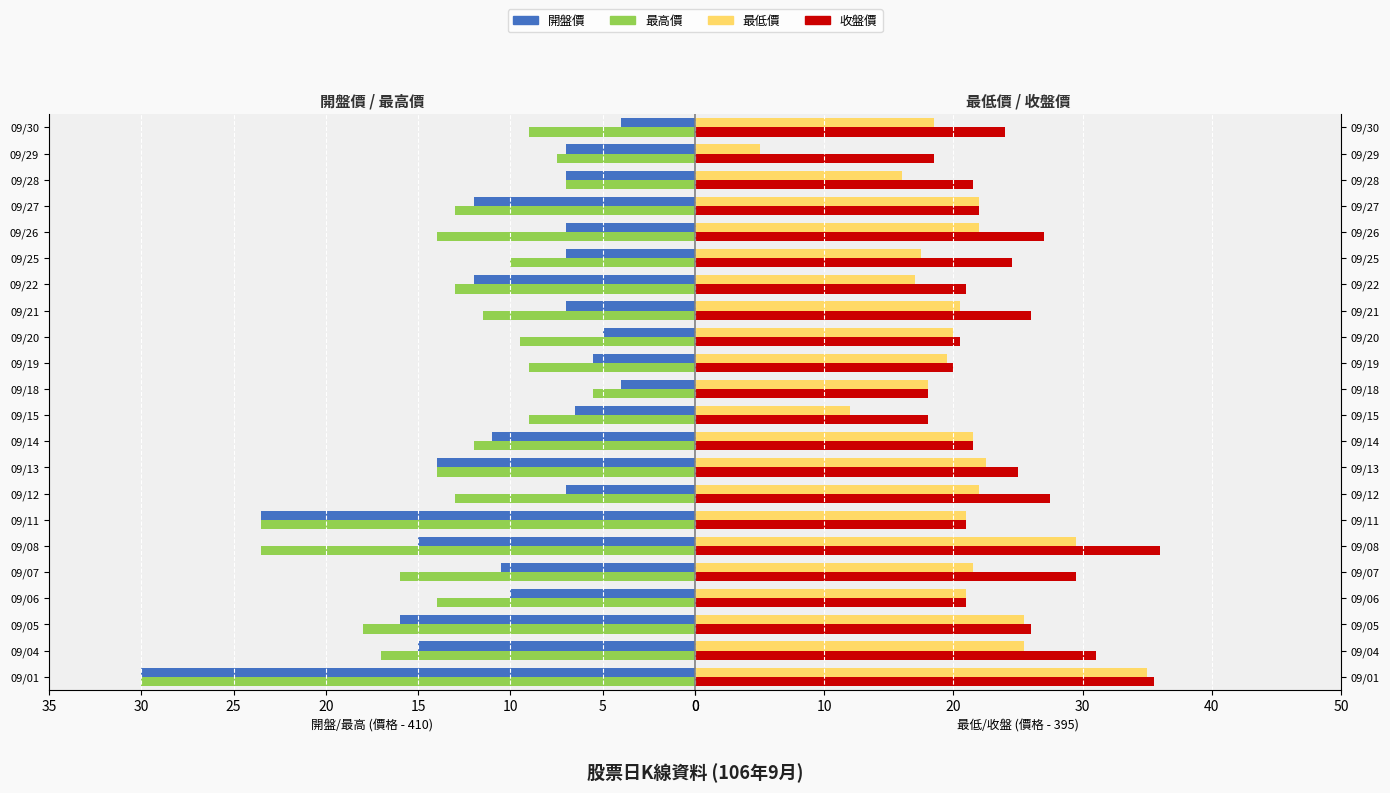

At how many categories does at least one series exceed 27?

5